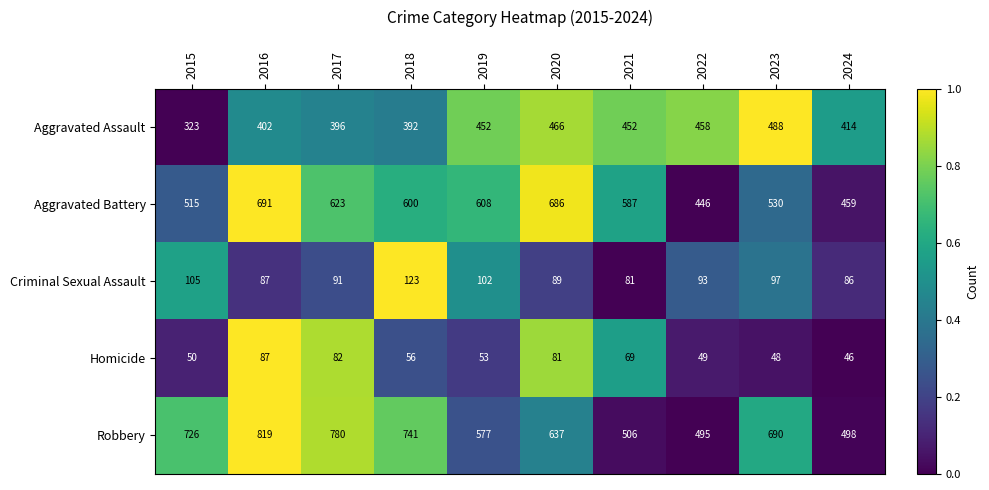

At which label is Criminal Sexual Assault closest to 102?

2019